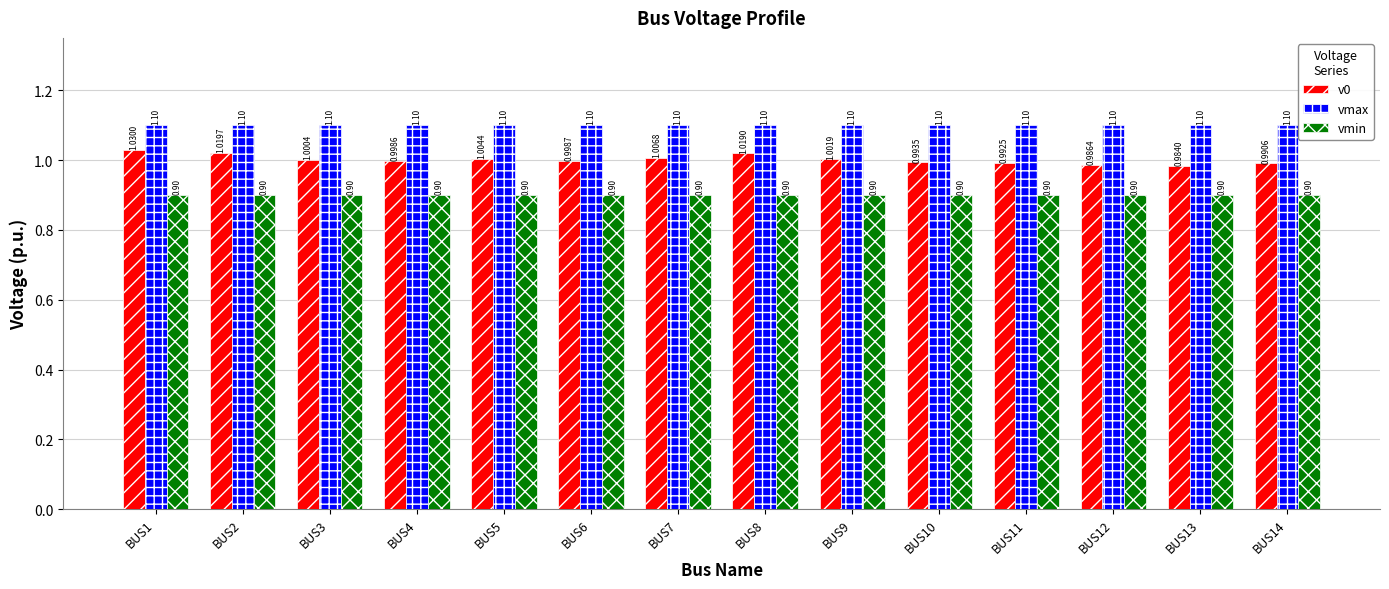

Which series has the widest spread of values?

v0